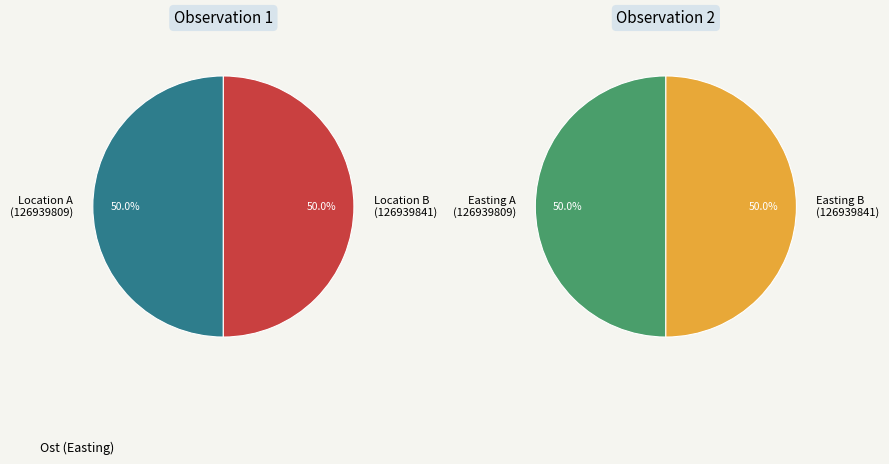

Combined, do 126939841 and 126939809 account for over 50%?

Yes